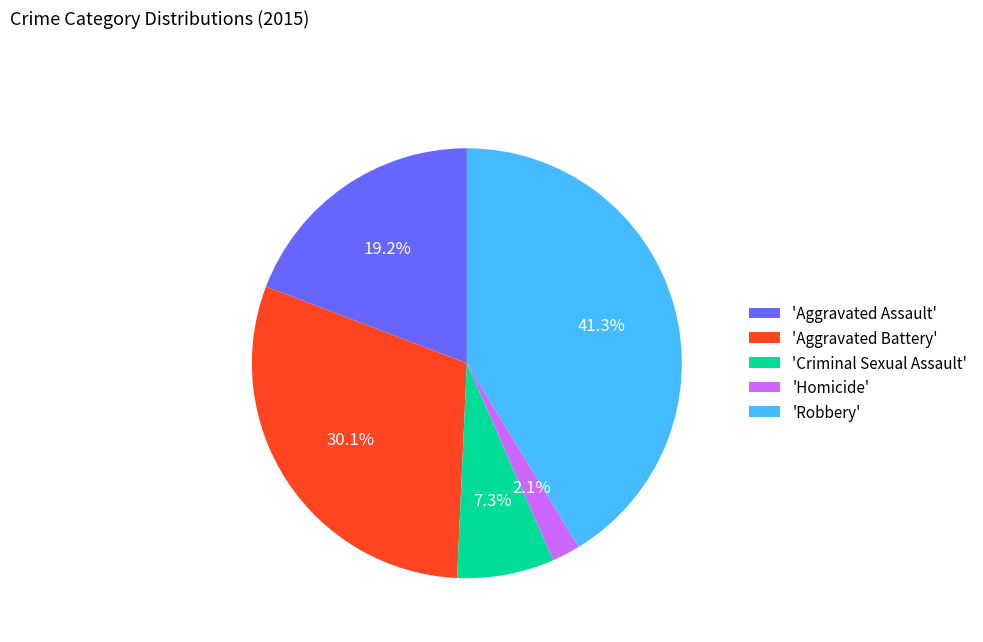

Between 'Criminal Sexual Assault' and 'Homicide', which is larger?

'Criminal Sexual Assault'